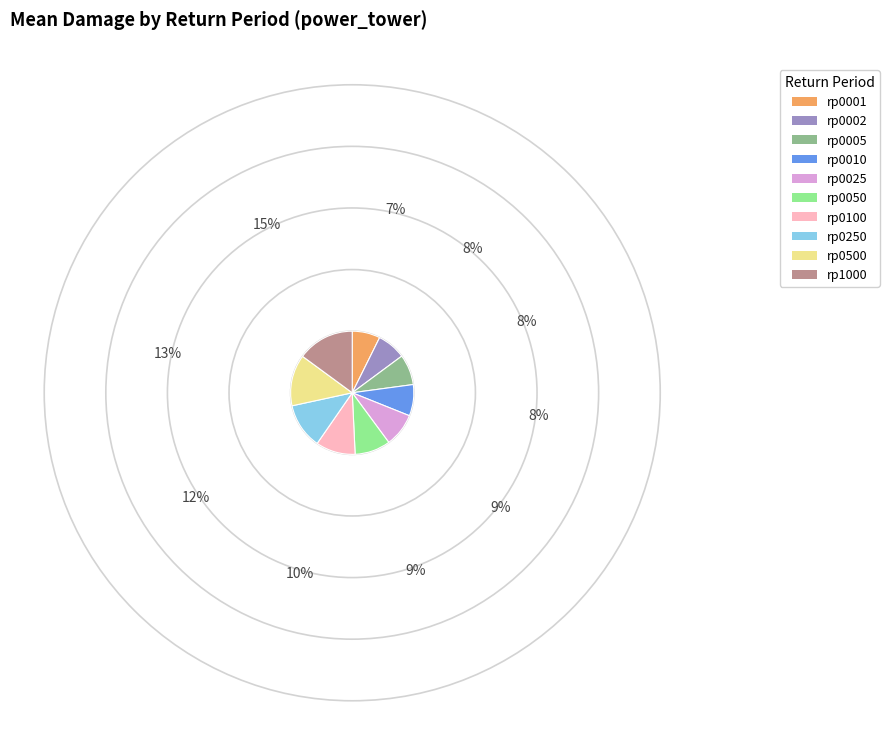

What is the ratio of the value at rp0002 to the value at rp0250?

0.6